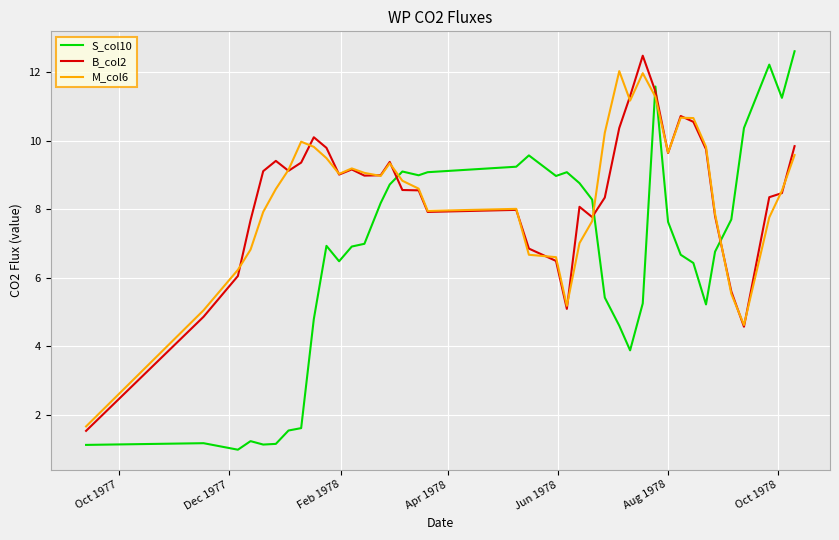

Which series has the largest range (max minus min)?

S_col10